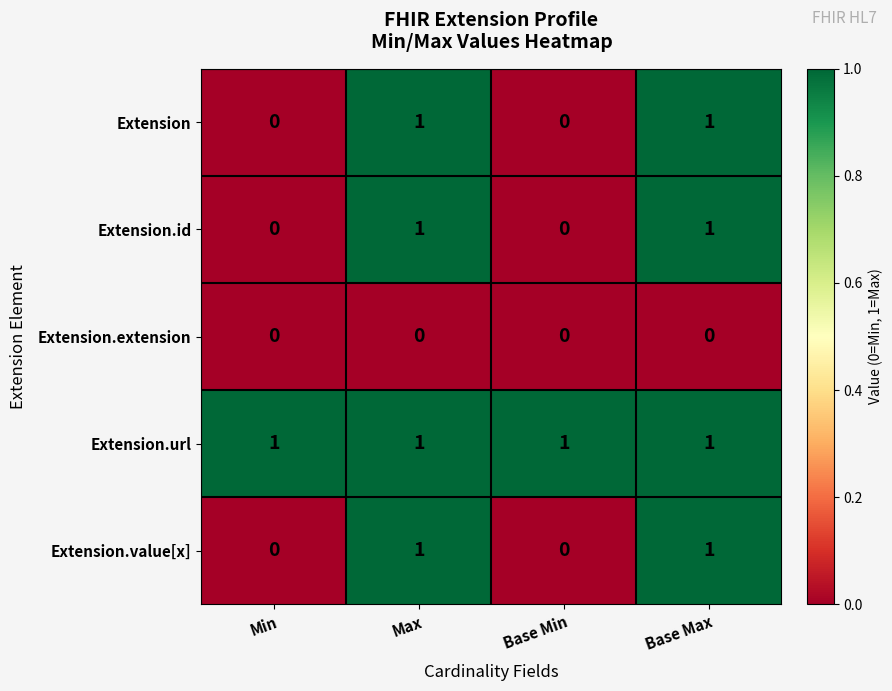

Is it true that Extension.id equals 0 at Min?

True